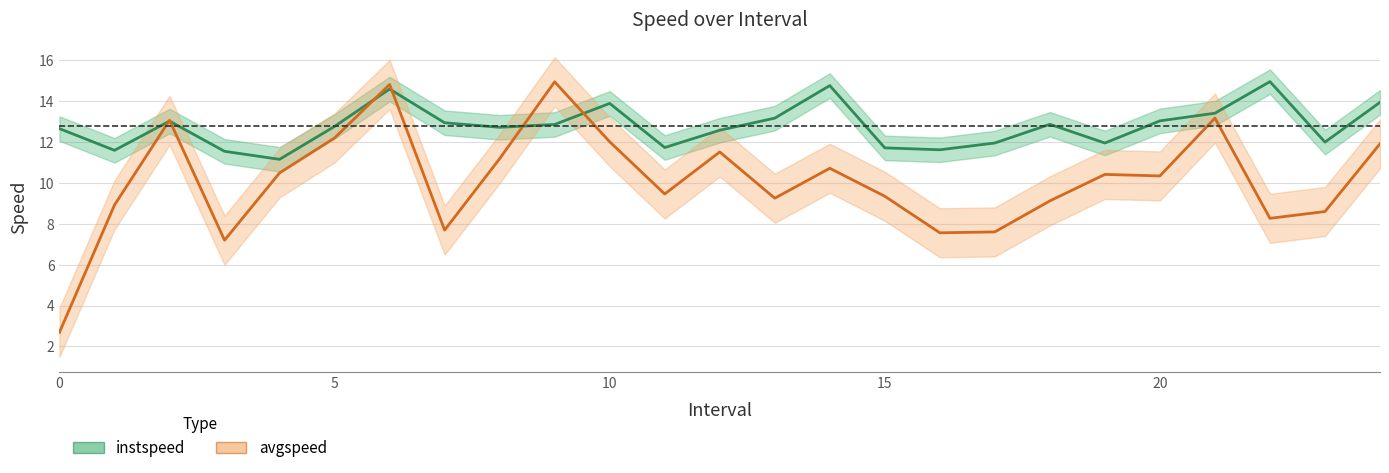

Rank the series by their average value, from highest to lowest.

instspeed, avgspeed